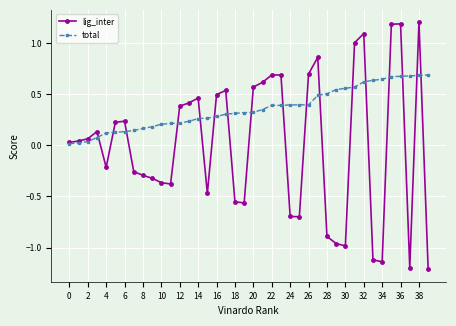

Rank the series by their maximum value, from lowest to highest.

total, lig_inter